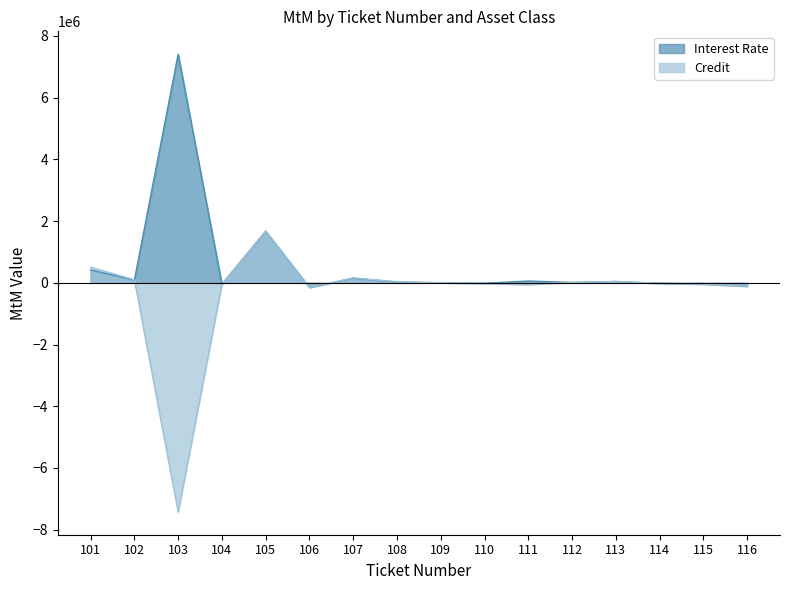

The value of Credit at 115 is -41581.6. True or false?

True